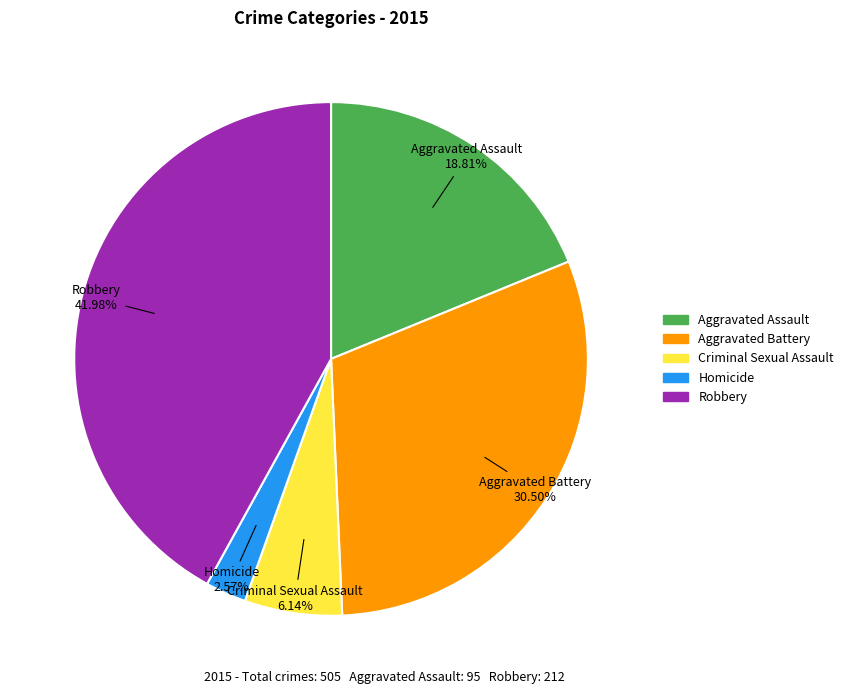

Is there any slice that represents more than half of the pie?

No